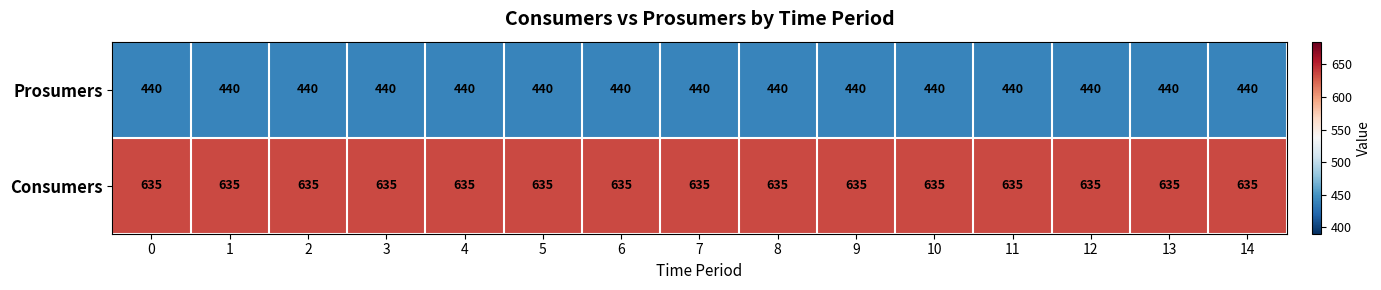

What is the spread (max minus min) of values at 14?

195